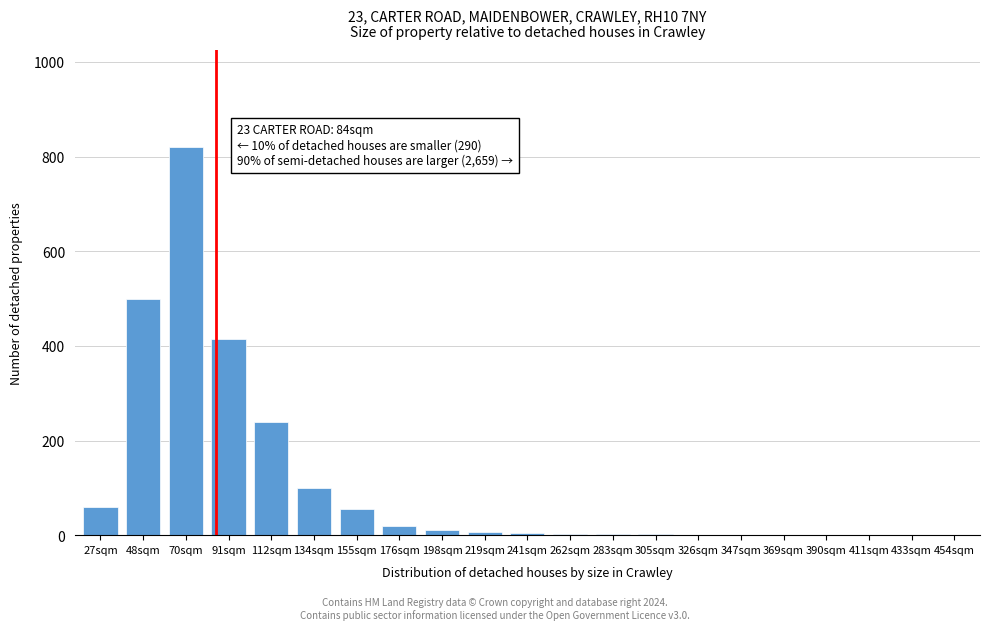

What is the sum of the values at 134sqm and 454sqm?

100